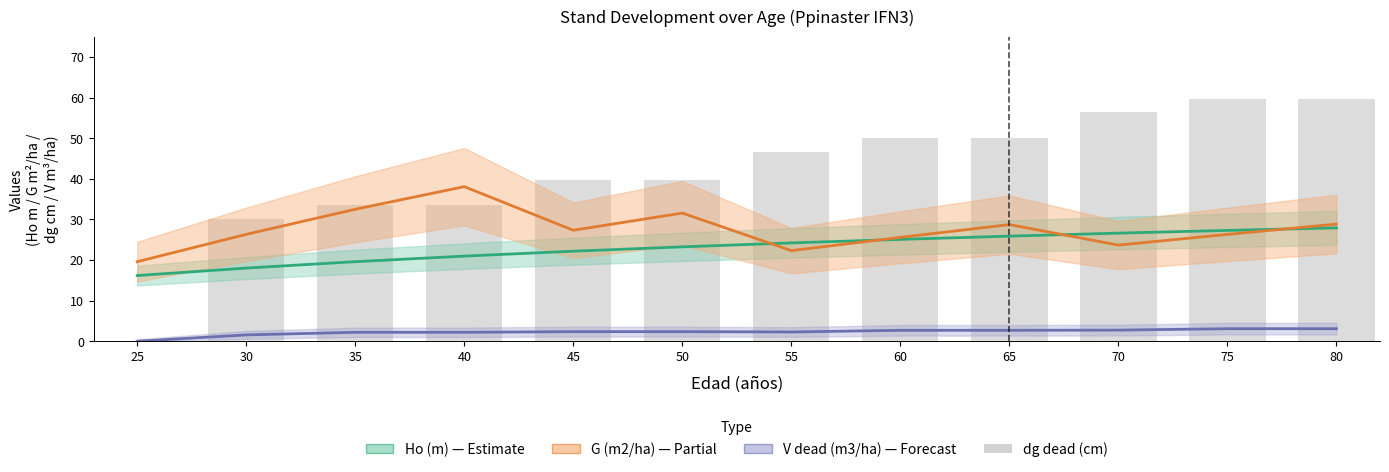

What is the difference between the highest and lowest values at 70?

53.7